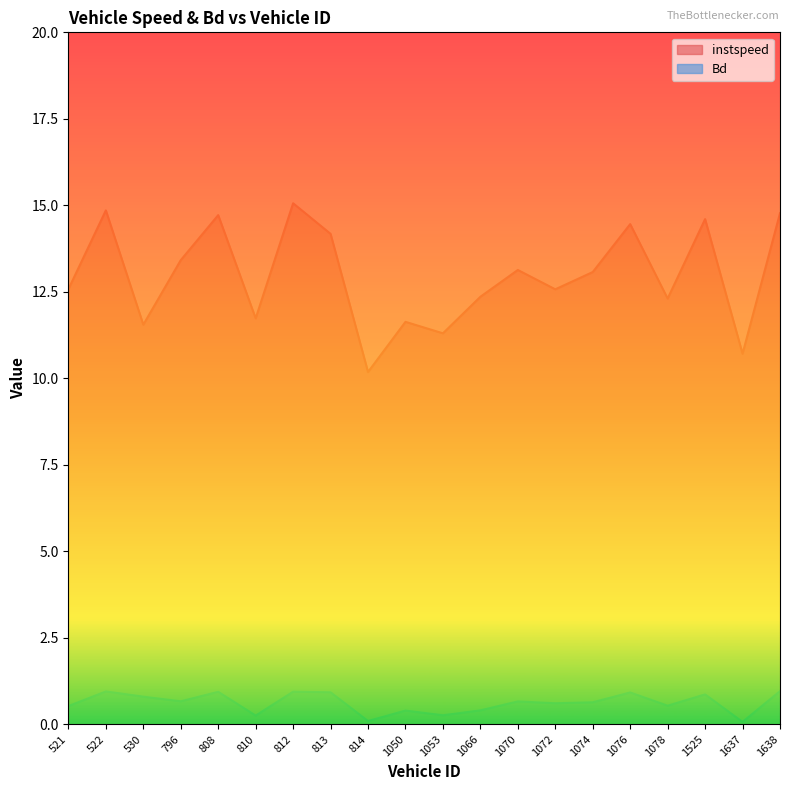

Which series has the largest total across all categories?

instspeed